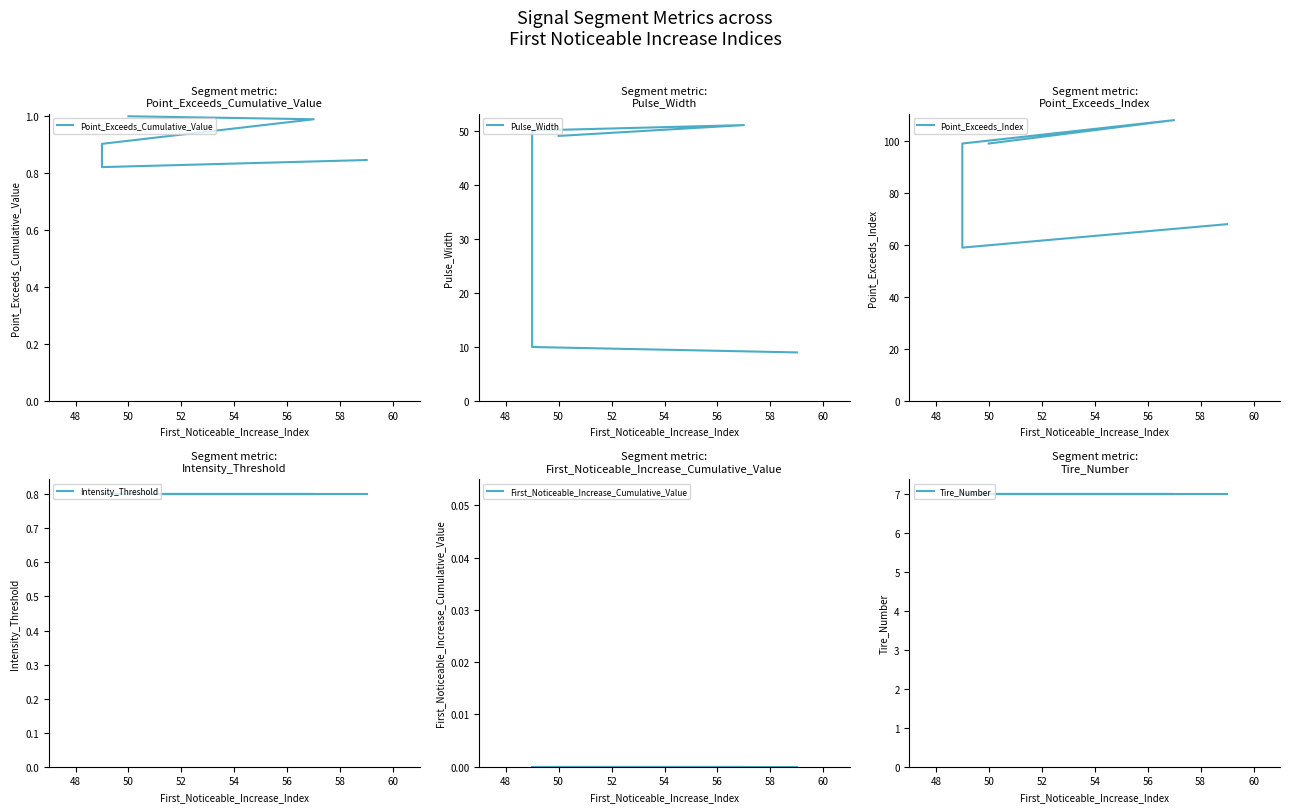

What is the value of the Point_Exceeds_Index point at the 4th from the left?

108.0